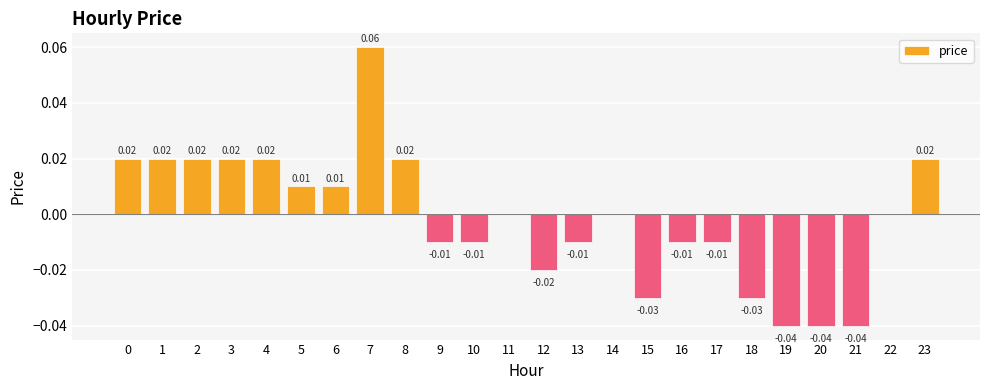

Between 13 and 5, which is larger?

5